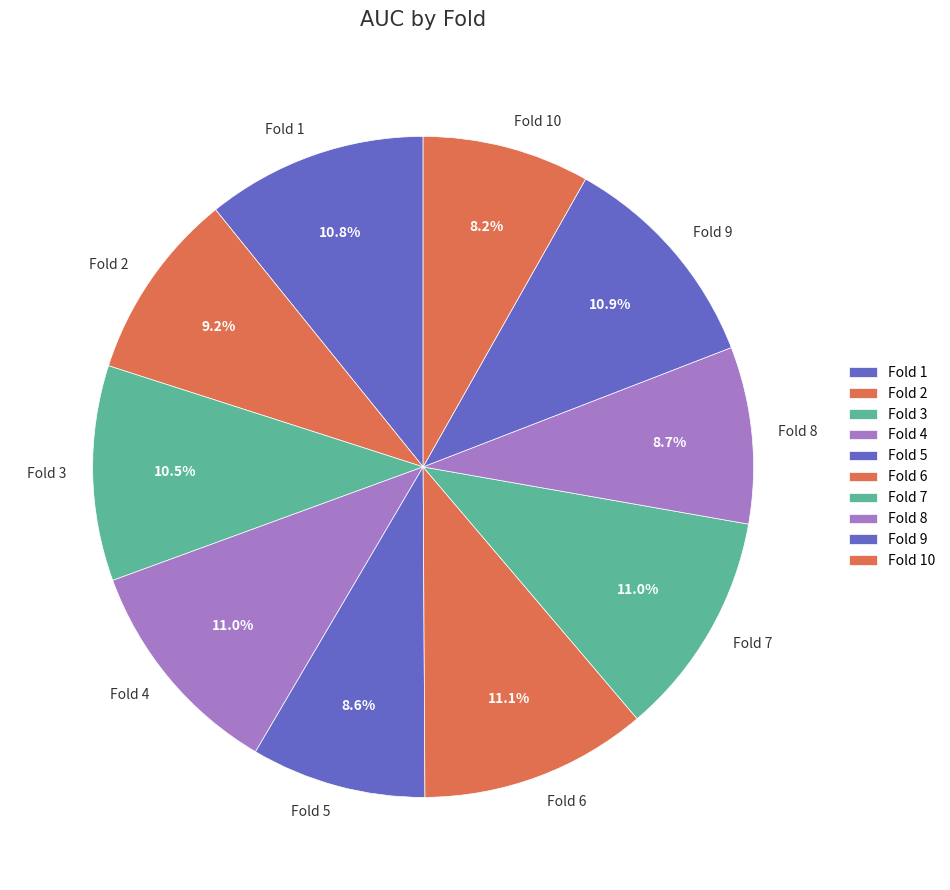

What percentage do Fold 7 and Fold 5 together represent?

19.6%